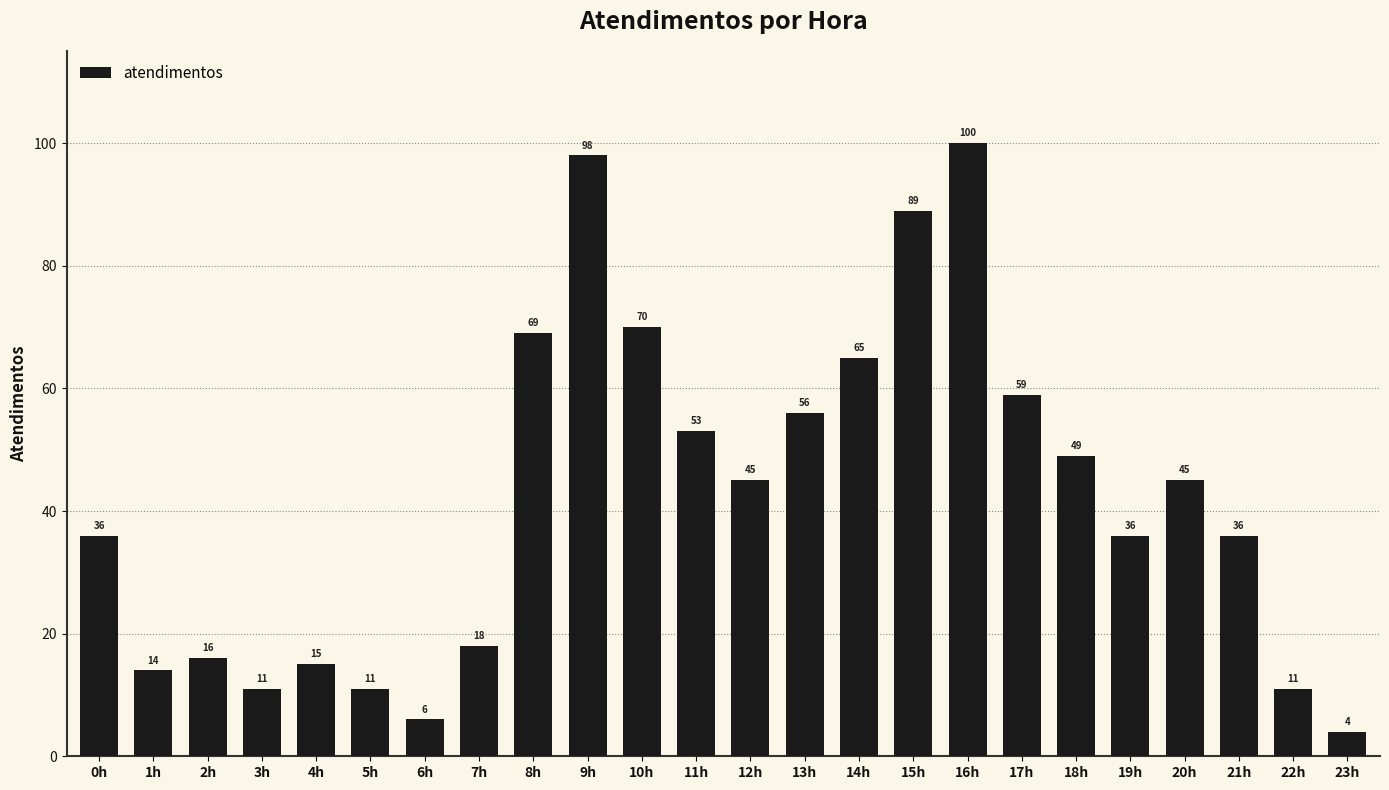

What position from the left is 14h?

15